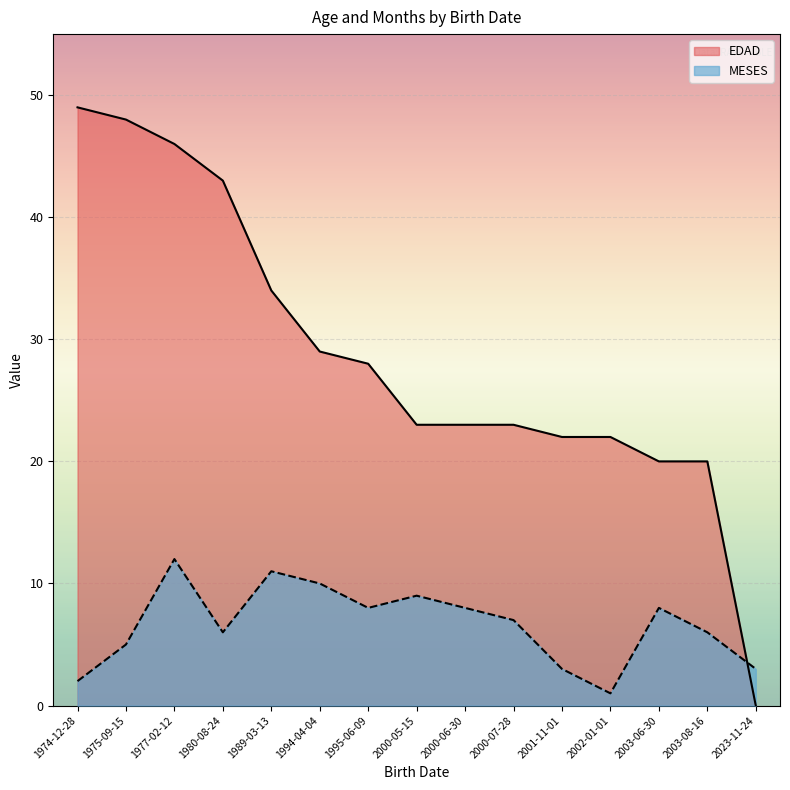

How many data points in EDAD are above 23?

7